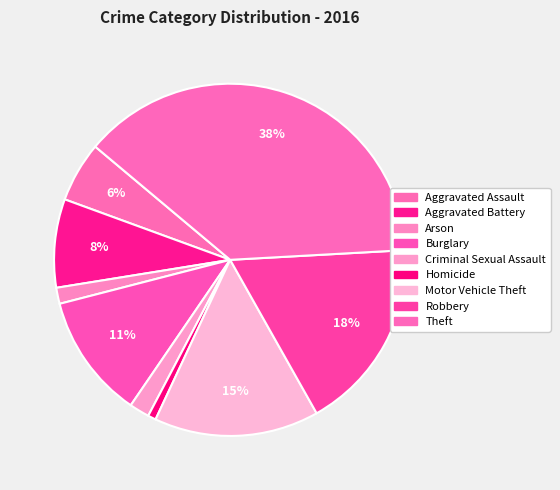

What is the change in value from Arson to Criminal Sexual Assault?

+1